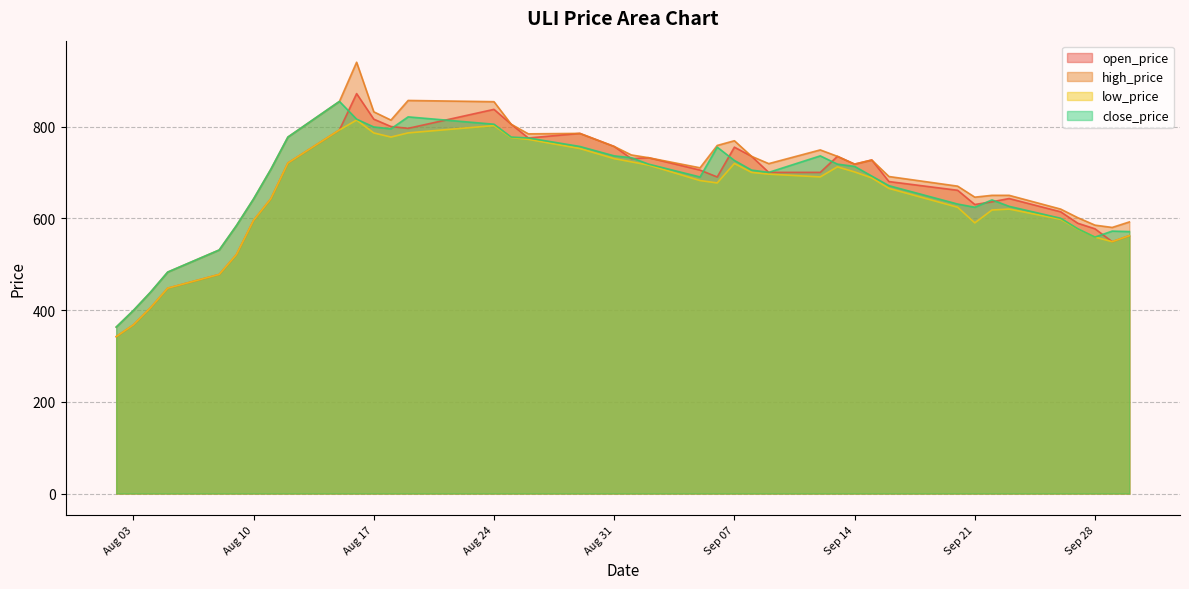

At which category does low_price reach its first local valley?

2021-08-18